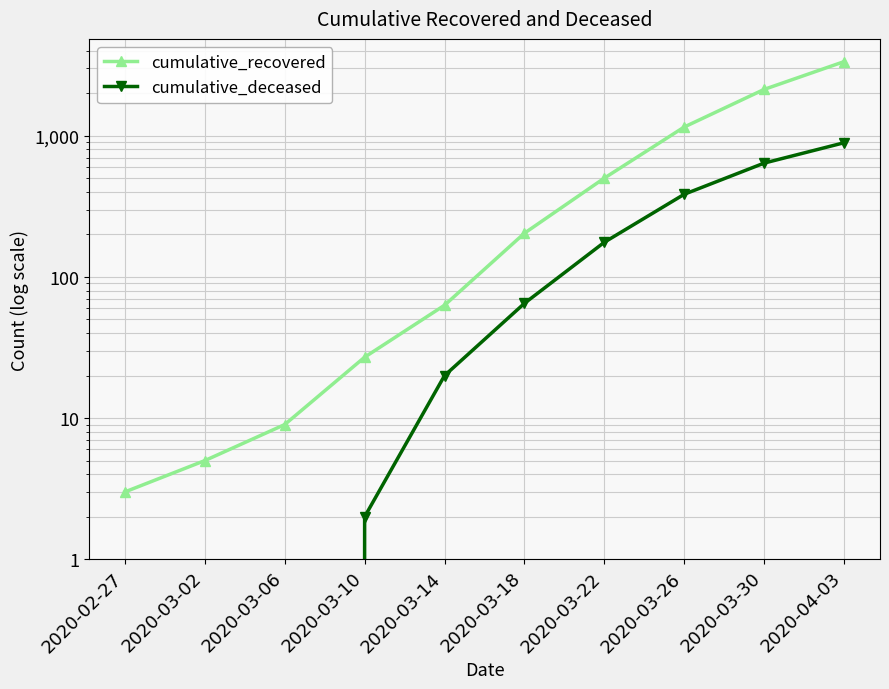

Where does the cumulative_deceased series first go above 65?

2020-03-22